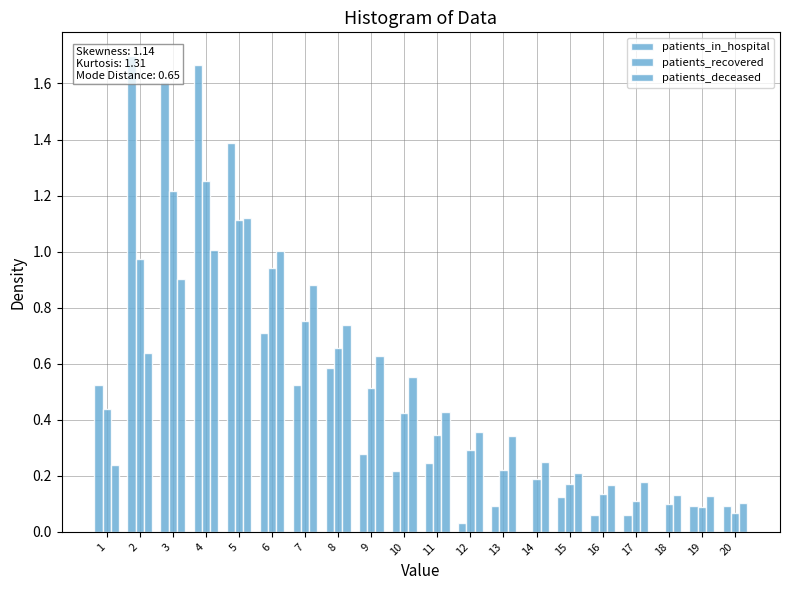

List the series in order of their peak value, highest first.

patients_in_hospital, patients_recovered, patients_deceased